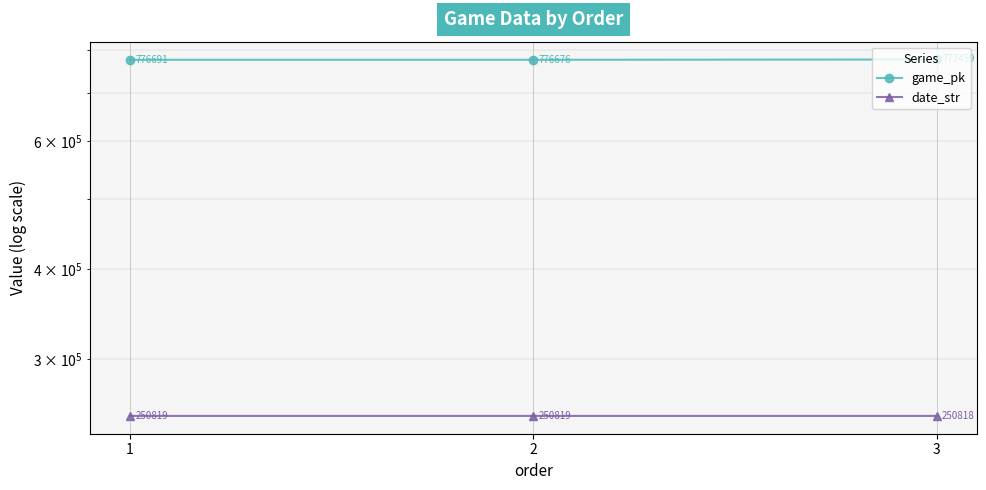

What is the sum of the game_pk values at 2 and 3?

1554135